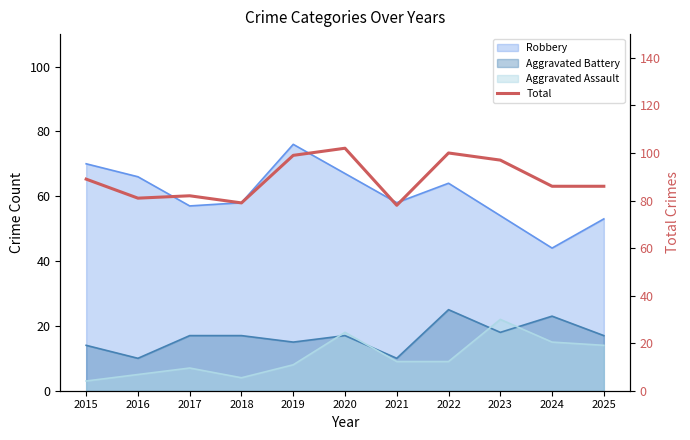

What is the value of the 3rd point from the left?

82